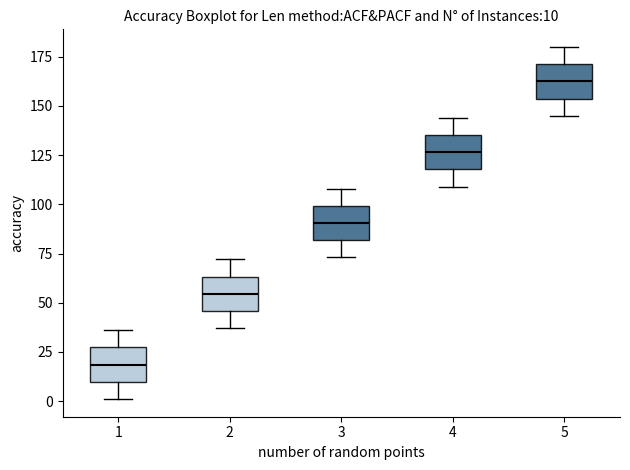

Which box has the highest median line?

5